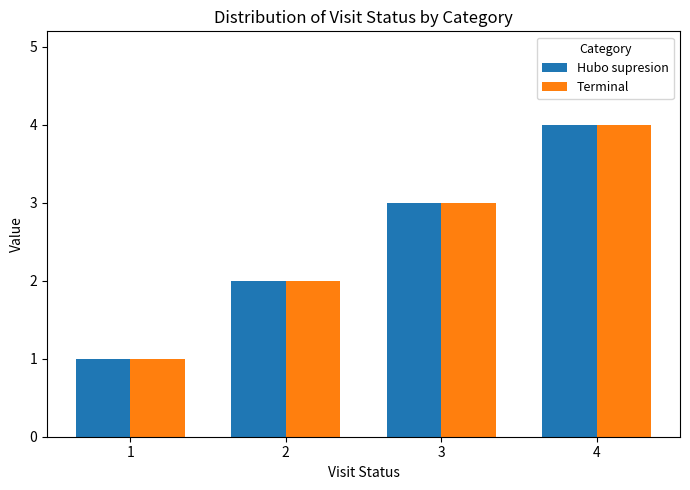

What are all the series names shown in the legend?

Hubo supresion, Terminal